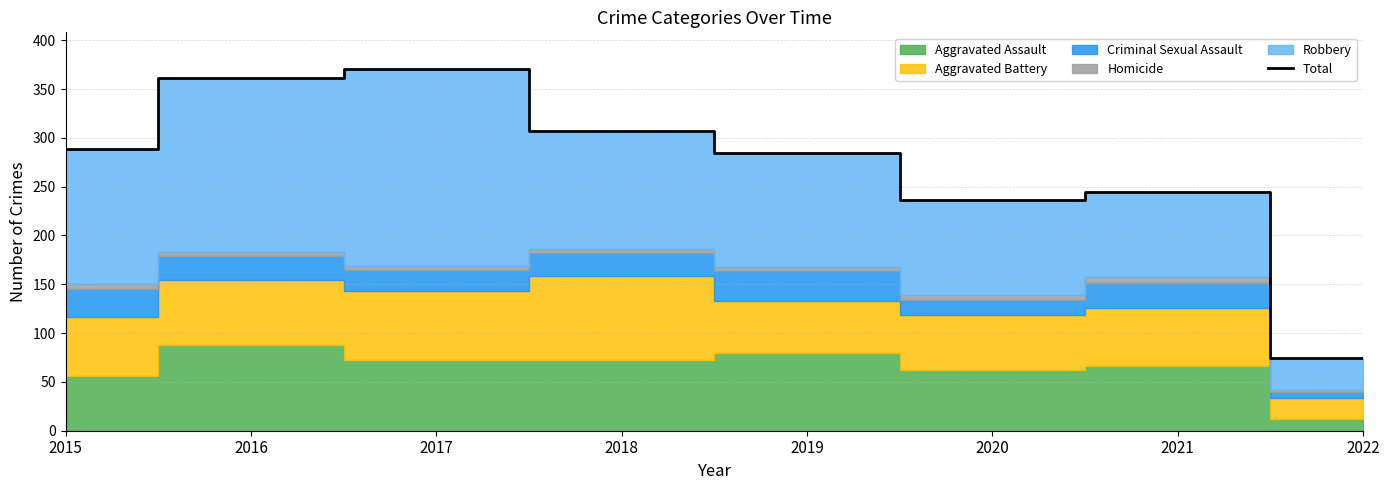

How many interior local peaks (higher than both neighbors) does the data have?

2